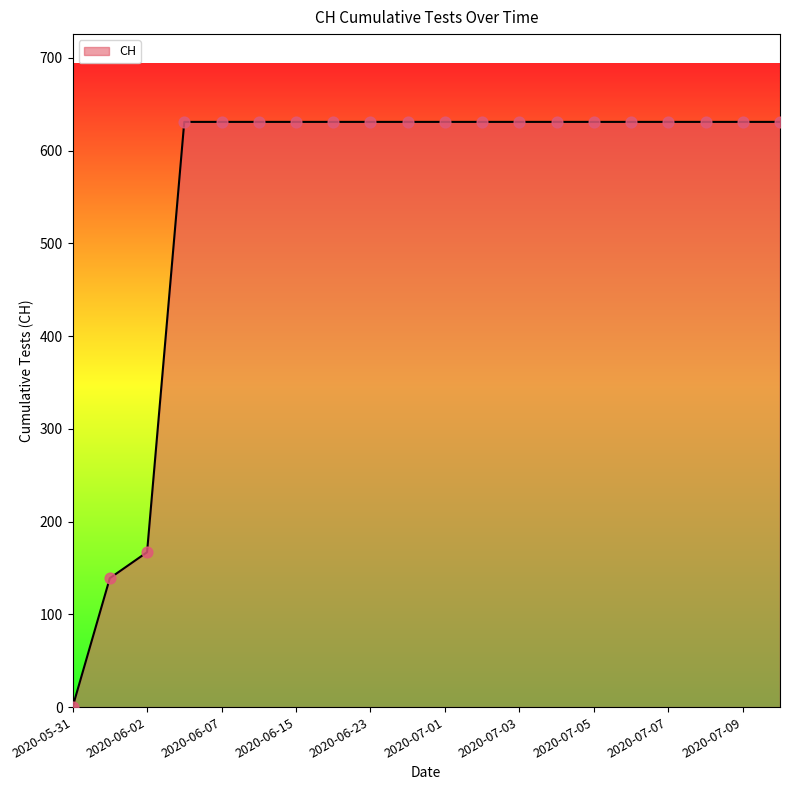

What is the maximum value shown in the chart?

631